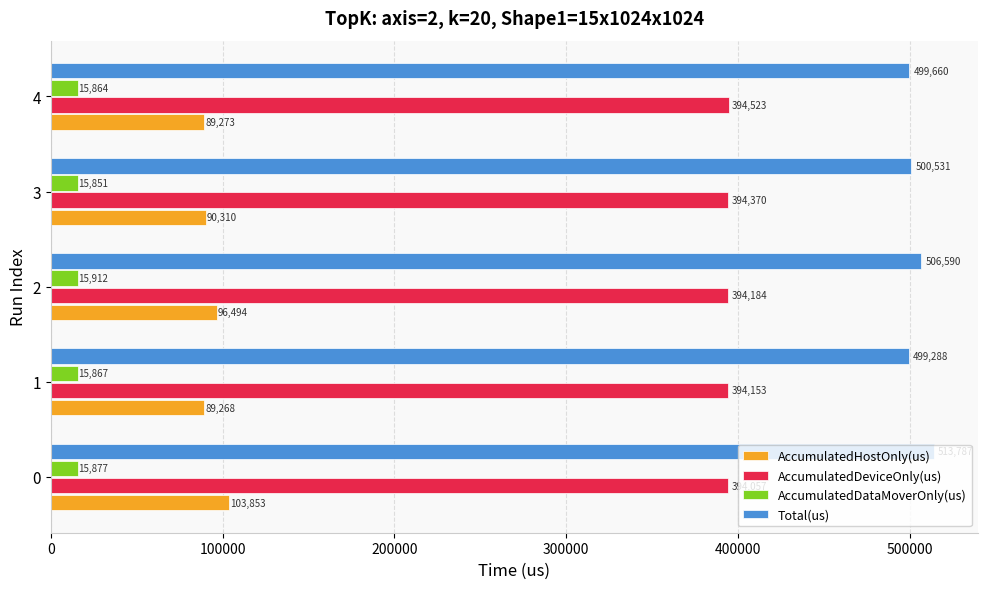

What is the sum of all AccumulatedDataMoverOnly(us) values?

79371.0